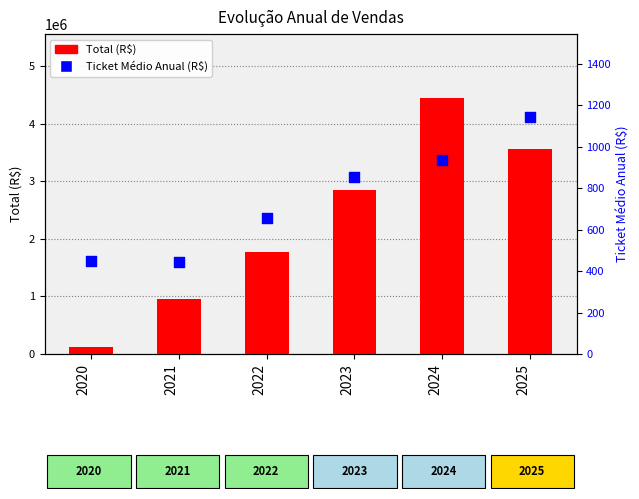

Which series has the largest Y range (max minus min)?

Total (R$)